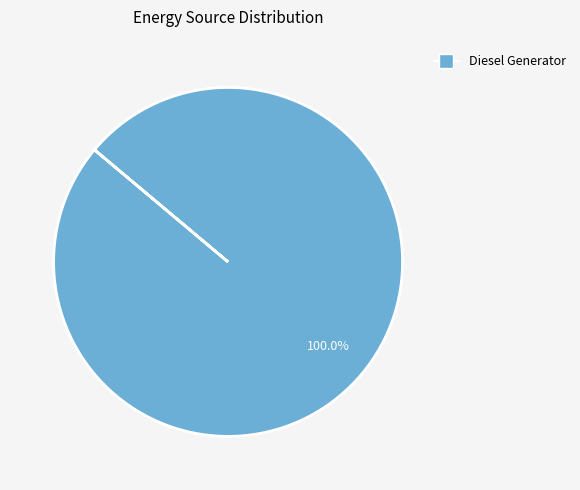

Is there a majority slice in this chart?

Yes